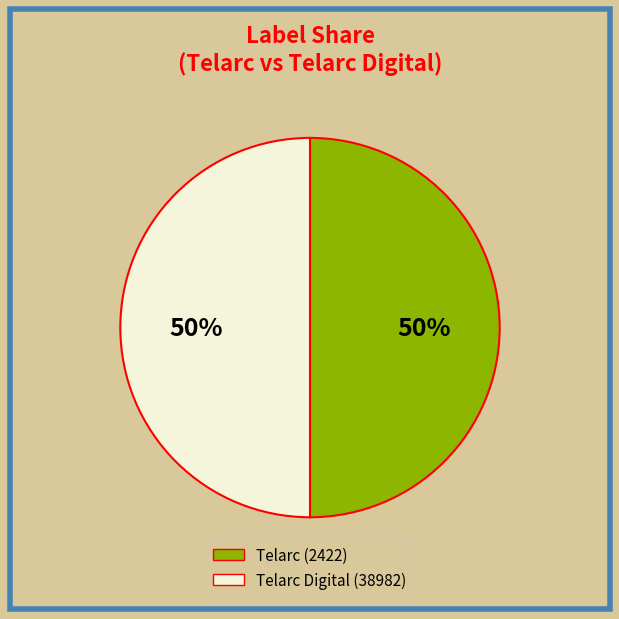

Approximately how many times larger is the value at Telarc (2422) compared to Telarc Digital (38982)?

1.0